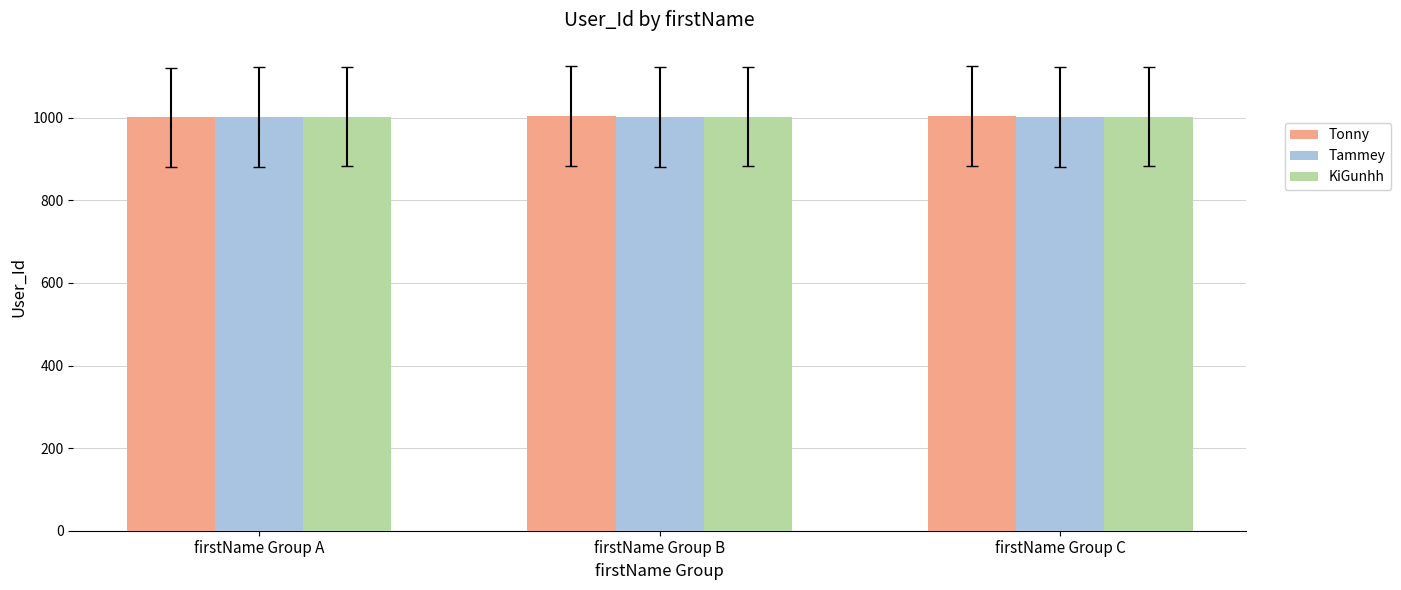

Is it true that KiGunhh equals 1549 at firstName Group C?

False